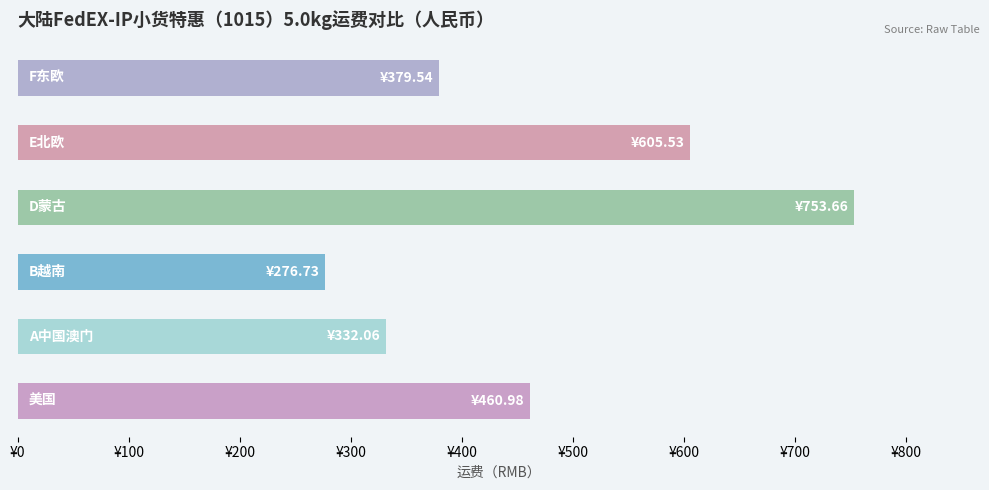

Are the bars horizontal?

Yes